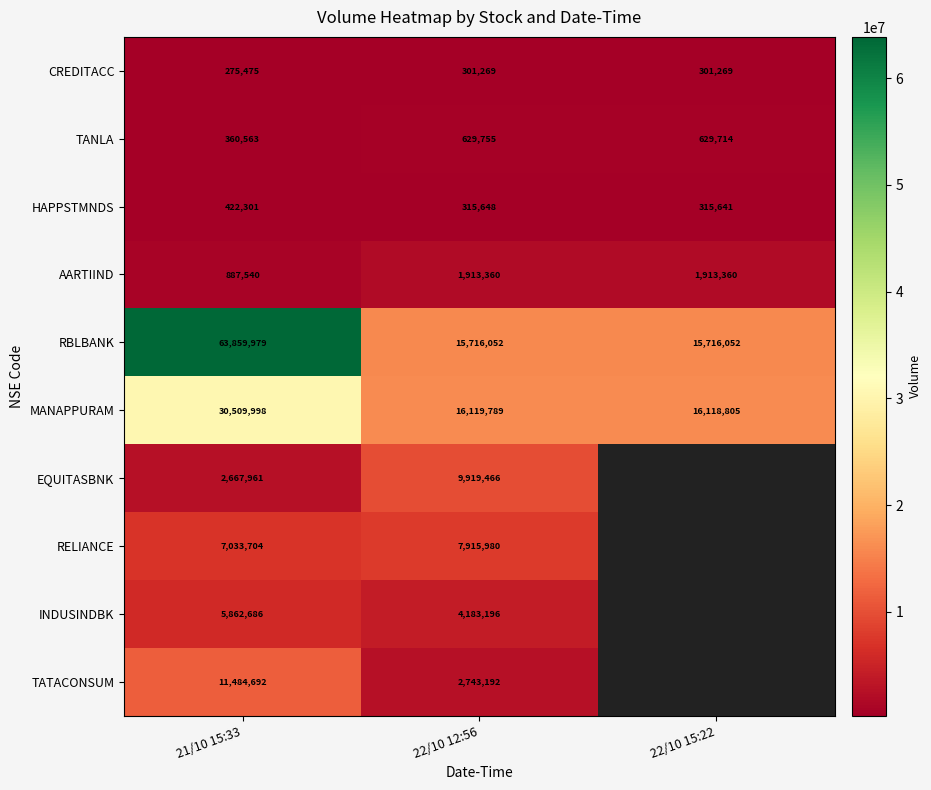

At how many categories does at least one series exceed 14368553?

3